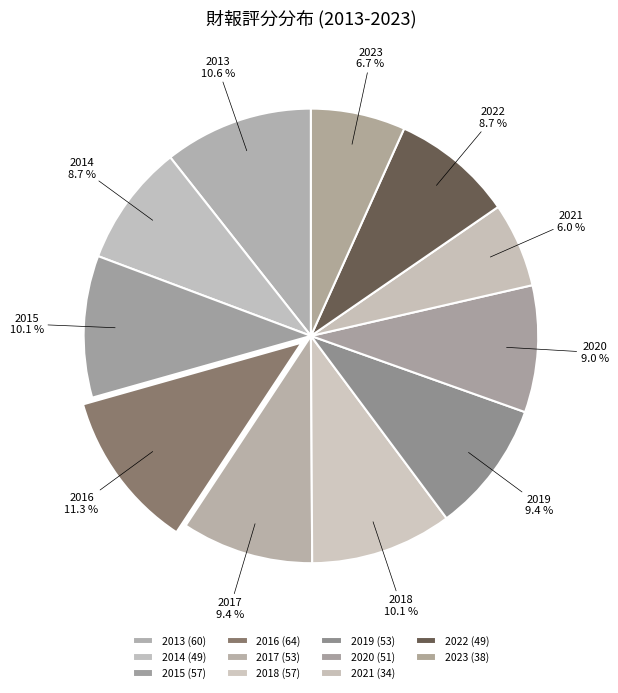

To the nearest percent, what portion does 2016 represent?

11%